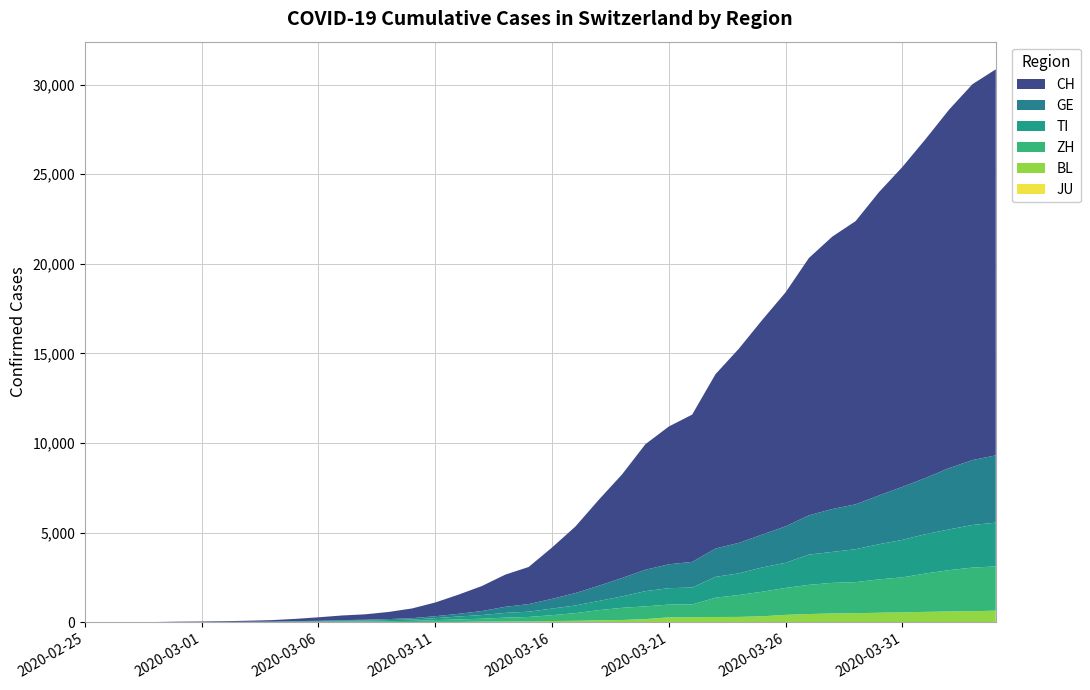

Reading left to right, what are all the values shown in this chart?

JU: 0	0	0	0	0	0	0	0	0	0	0	0	0	0	0	0	0	0	0	0	0	0	0	0	0	0	0	0	0	0	0	0	0	0	0	0	0	0	0	0
BL: 0	0	0	1	2	2	2	2	2	6	6	15	19	20	22	26	26	42	47	54	76	89	116	134	184	282	289	302	306	341	422	466	502	511	539	561	588	610	625	656
ZH: 0	0	2	2	6	7	10	13	15	23	29	34	40	49	62	101	140	163	218	250	326	429	568	679	711	711	711	1075	1223	1370	1502	1629	1703	1735	1861	1952	2141	2305	2433	2466
TI: 0	0	1	1	2	2	4	8	13	25	28	41	49	61	75	108	163	206	265	293	368	426	511	638	849	916	945	1162	1209	1354	1401	1688	1727	1837	1962	2091	2195	2271	2377	2442
GE: 0	1	1	4	8	9	10	13	14	17	25	38	40	56	76	109	150	222	340	423	544	692	848	1027	1194	1331	1430	1582	1699	1837	2033	2190	2393	2505	2721	2958	3137	3420	3621	3753
CH: 0	2	6	13	23	29	40	59	83	125	197	257	303	396	542	766	1072	1398	1795	2072	2864	3710	4794	5781	7005	7686	8217	9727	10831	11970	13054	14356	15195	15798	16920	17842	18908	19997	20965	21535